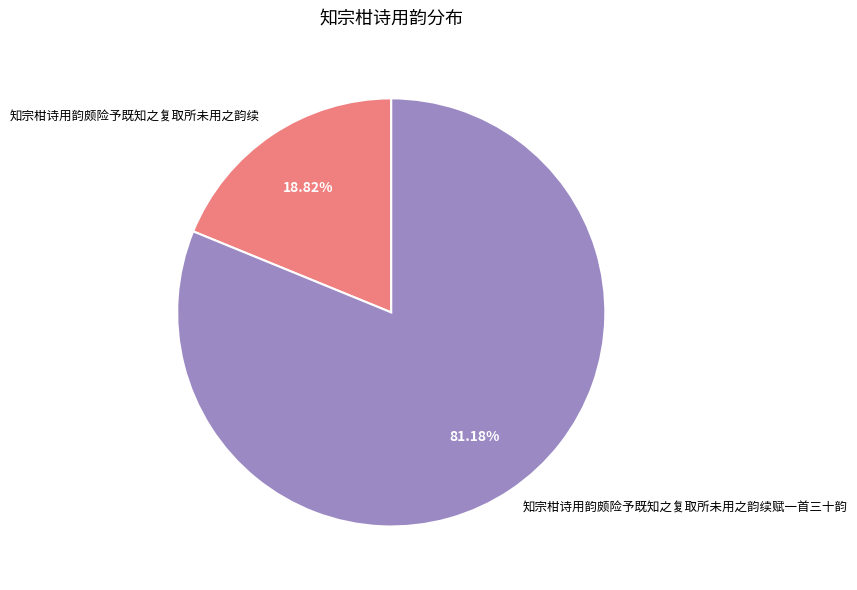

Between 知宗柑诗用韵颇险予既知之复取所未用之韵续赋一首三十韵 and 知宗柑诗用韵颇险予既知之复取所未用之韵续, which is larger?

知宗柑诗用韵颇险予既知之复取所未用之韵续赋一首三十韵